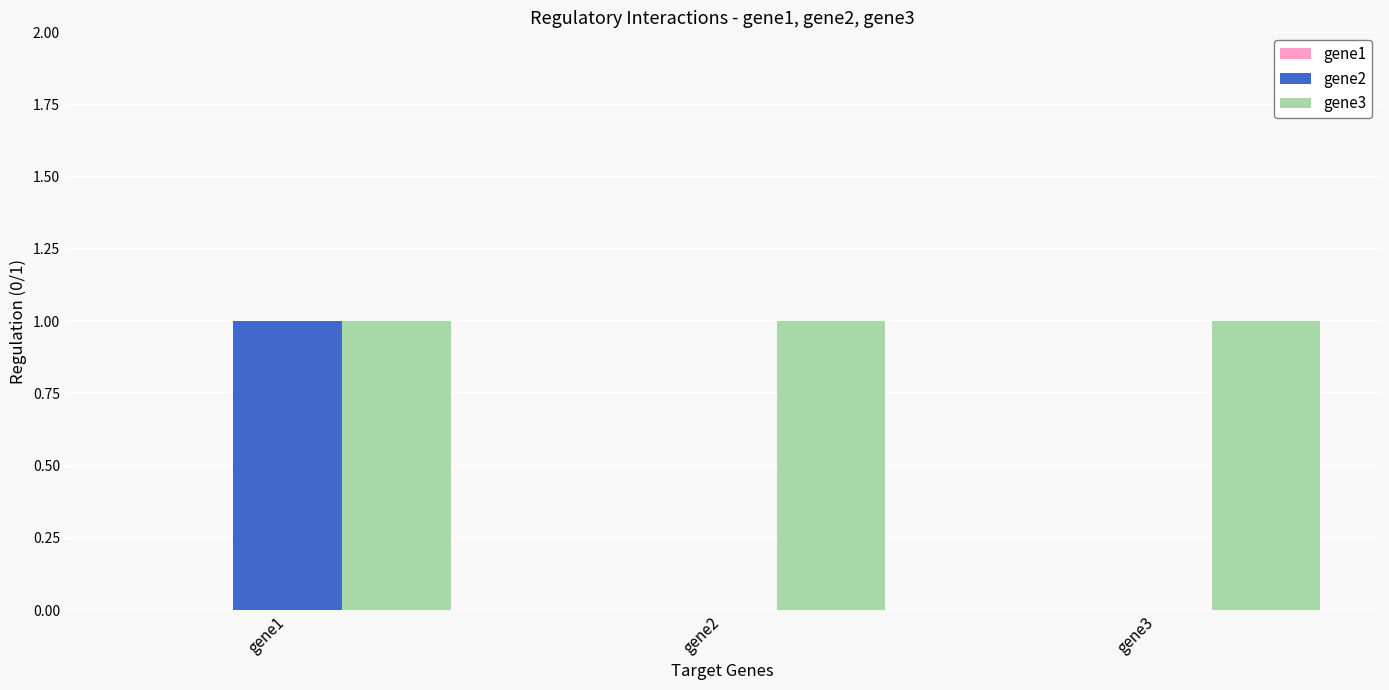

What is the sum of all gene3 values?

3